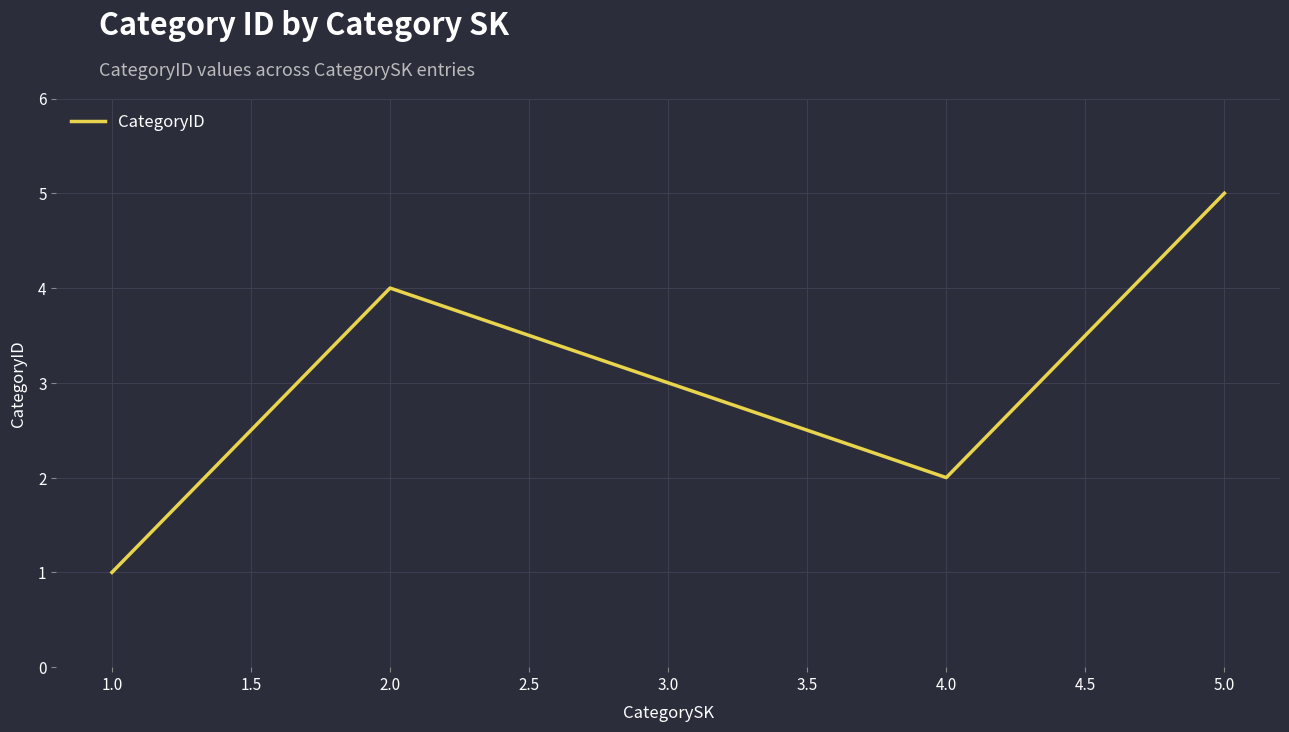

The chart shows a value of 2 at 1.0. True or false?

False